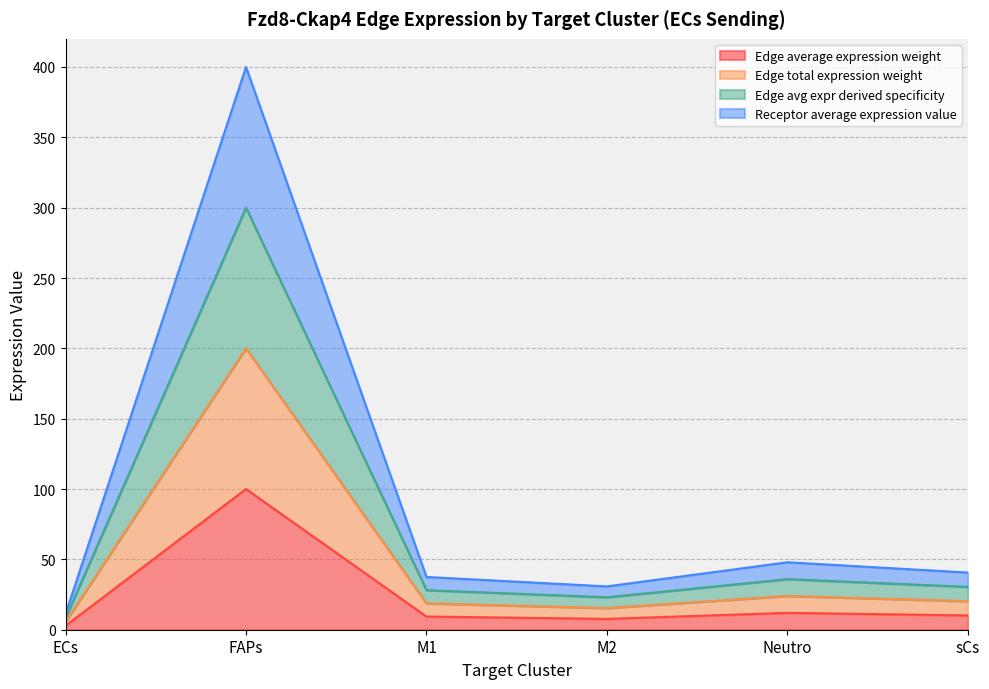

How many interior local peaks does the Edge avg expr derived specificity series have?

2